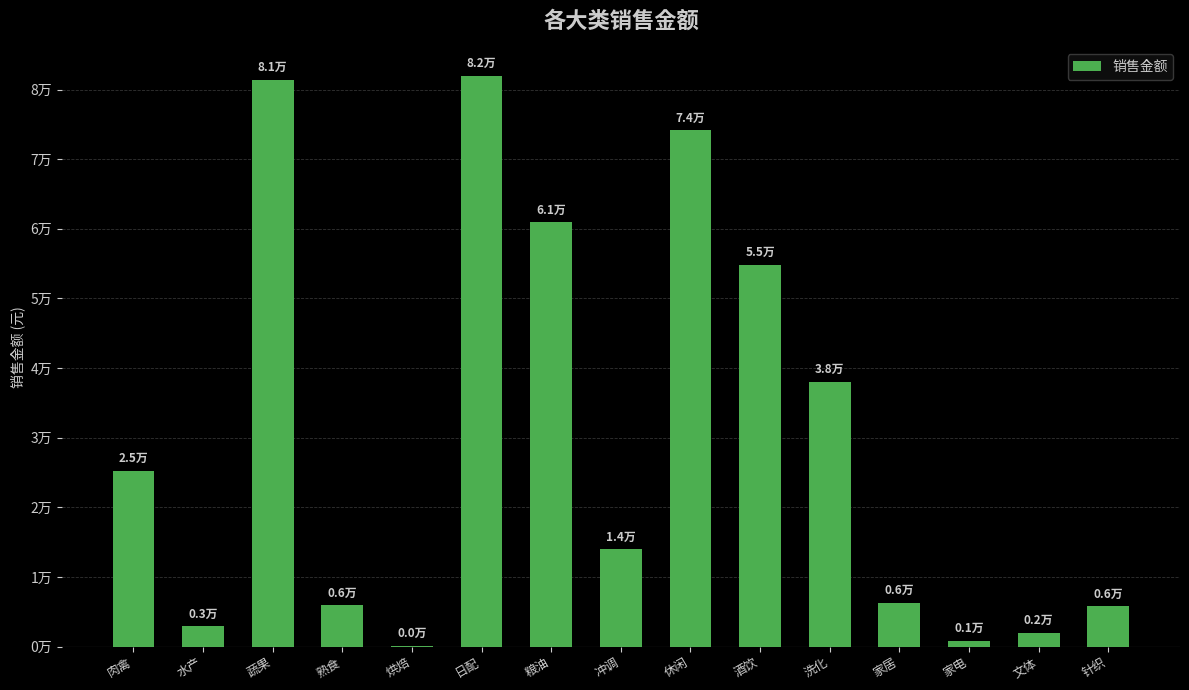

What is the difference between the maximum and minimum values?

81847.4